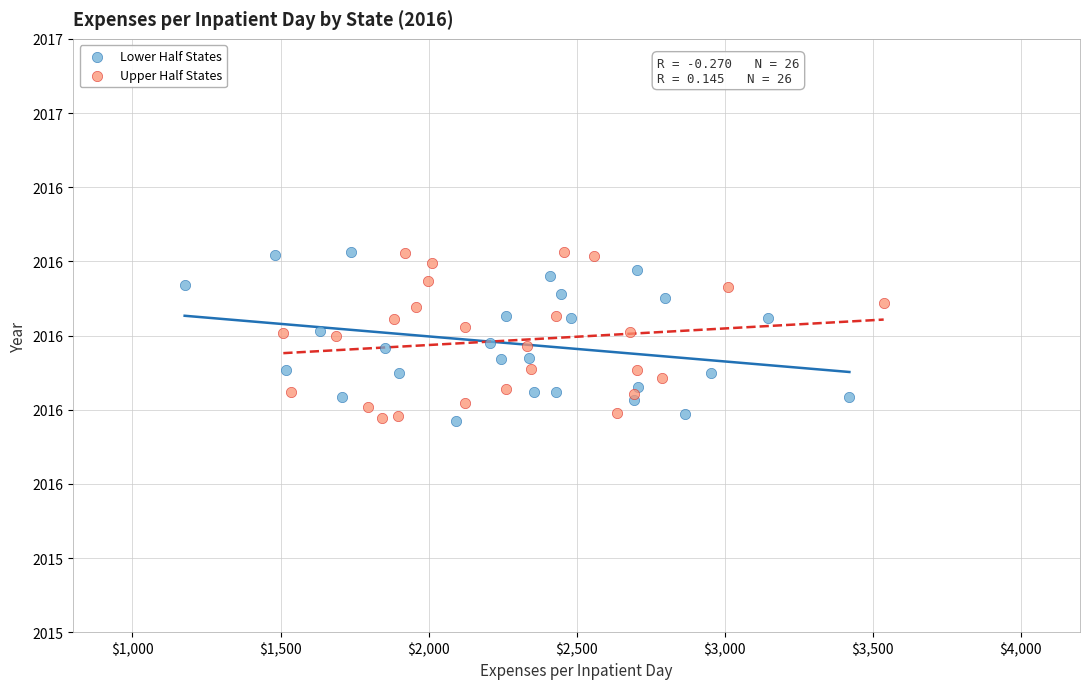

What are all the series names shown in the legend?

Lower Half States, Upper Half States